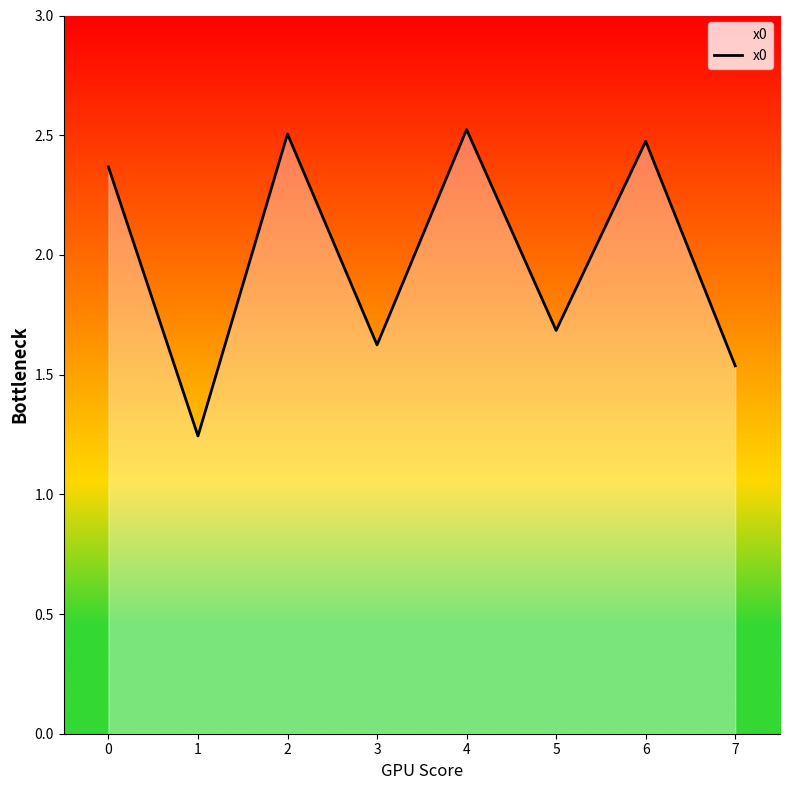

What is the difference between the second highest and minimum values?

1.3